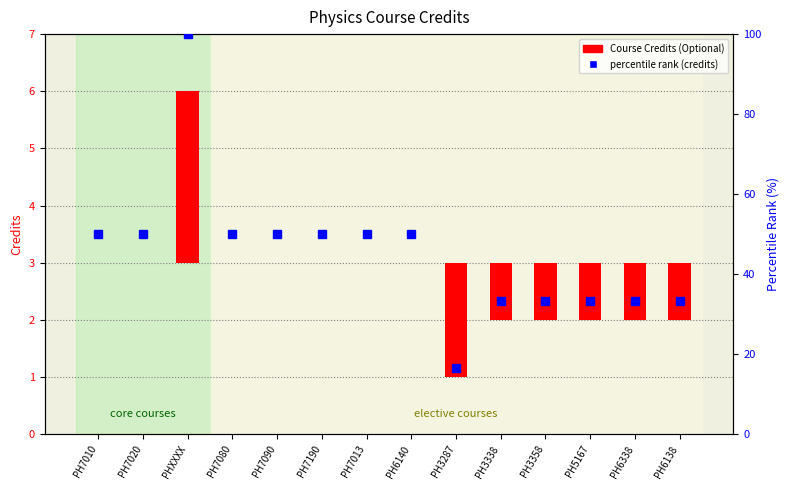

At which label is Course Credits (Optional) closest to 0?

PH7010